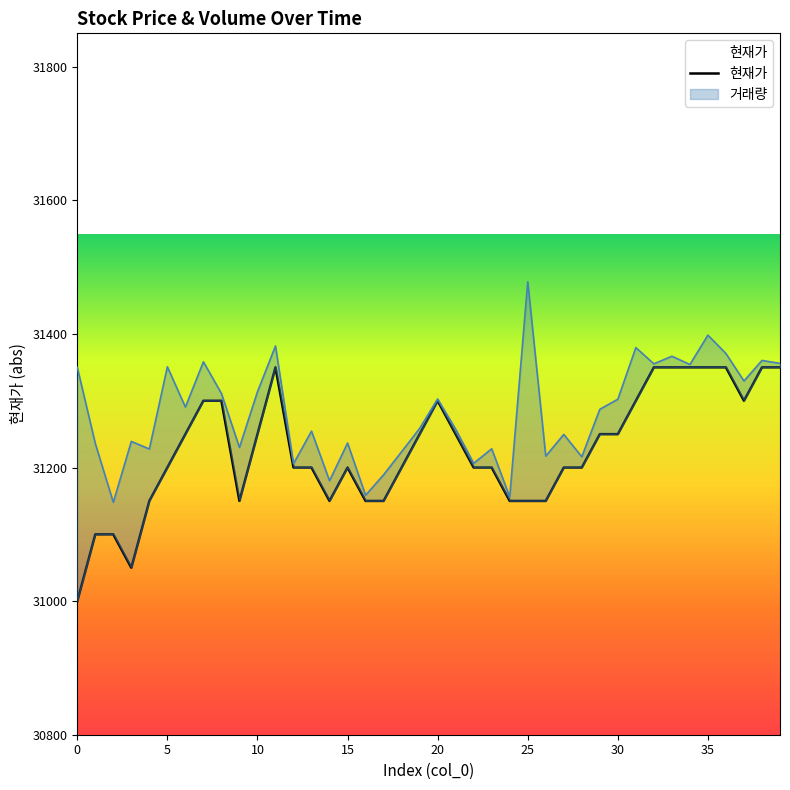

What is the change in value from 0 to 14?

+150